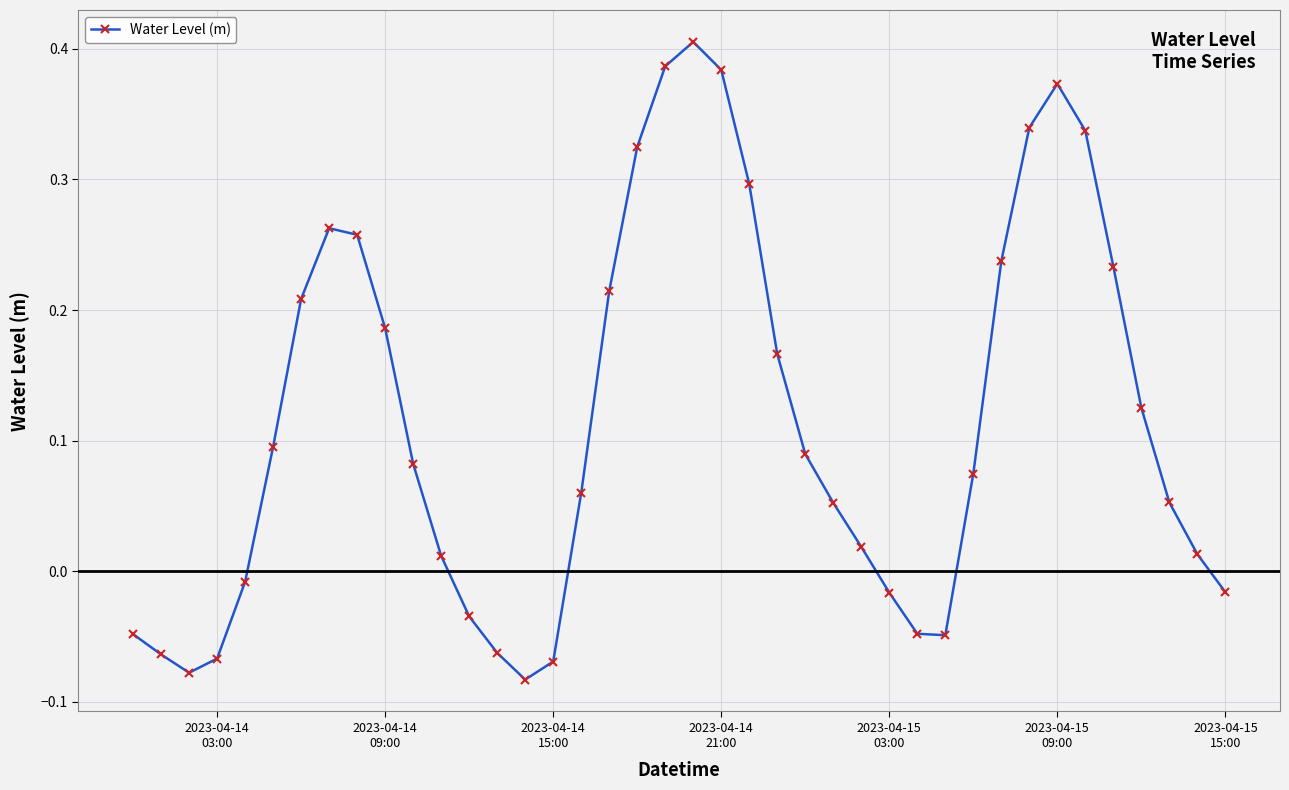

True or false: the data has more than 0 interior local peaks.

True